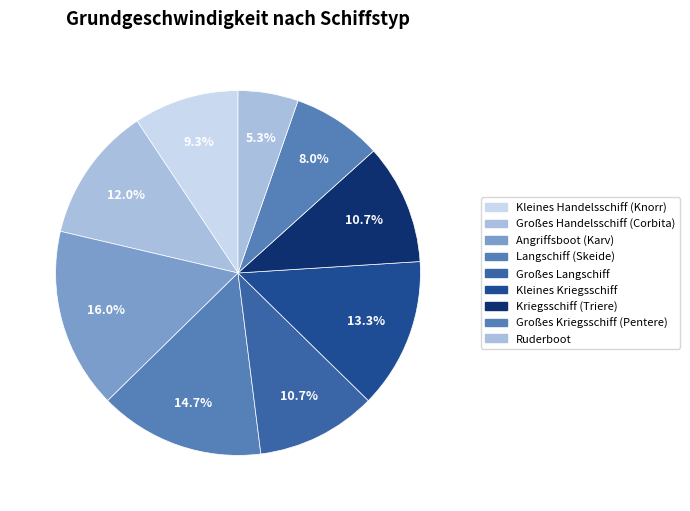

To the nearest percent, what is the difference between the largest and smallest slice percentages?

11%